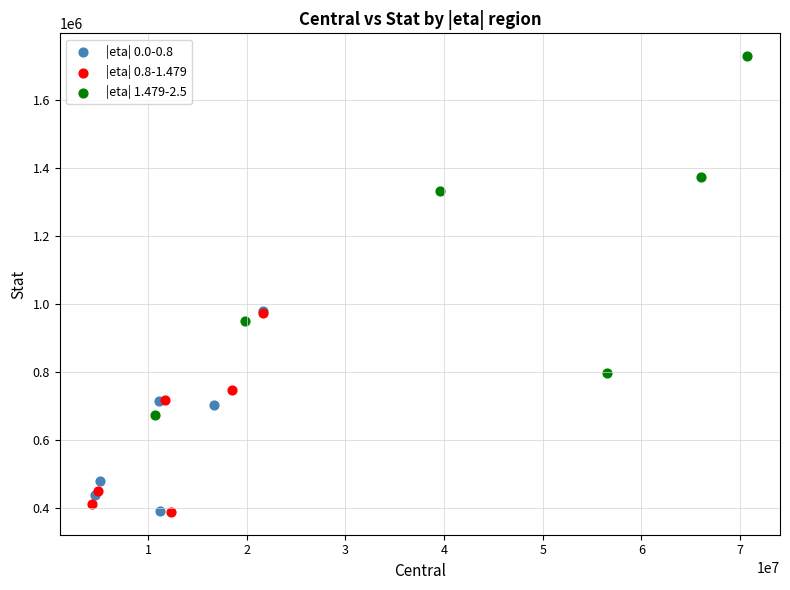

What are all the series names shown in the legend?

|eta| 0.0-0.8, |eta| 0.8-1.479, |eta| 1.479-2.5